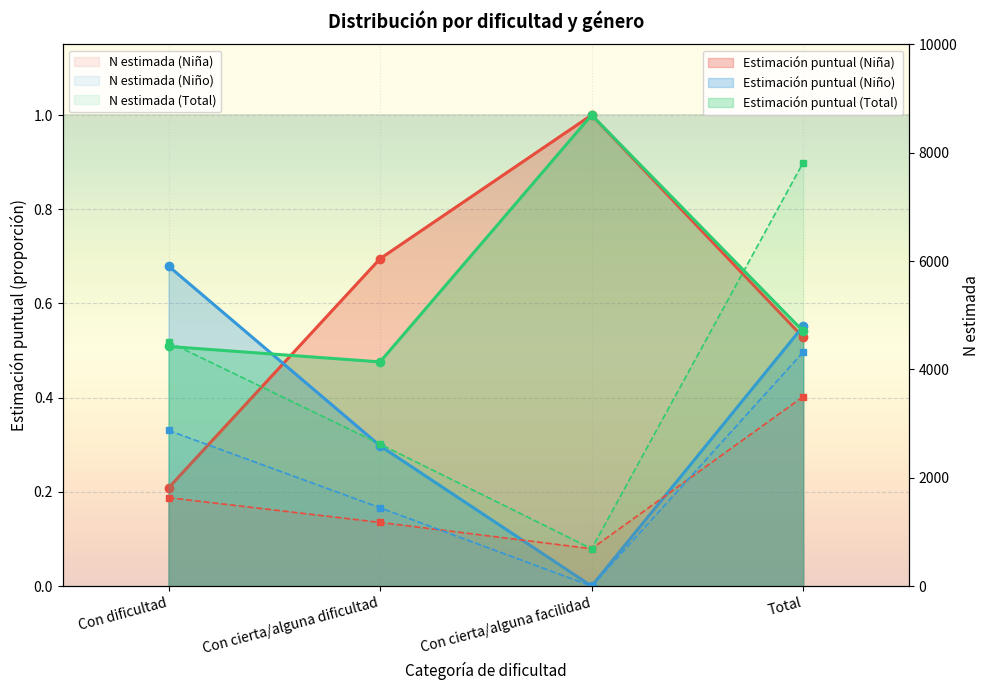

Is it true that Estimación puntual (Total) equals 0.1 at Con dificultad?

False